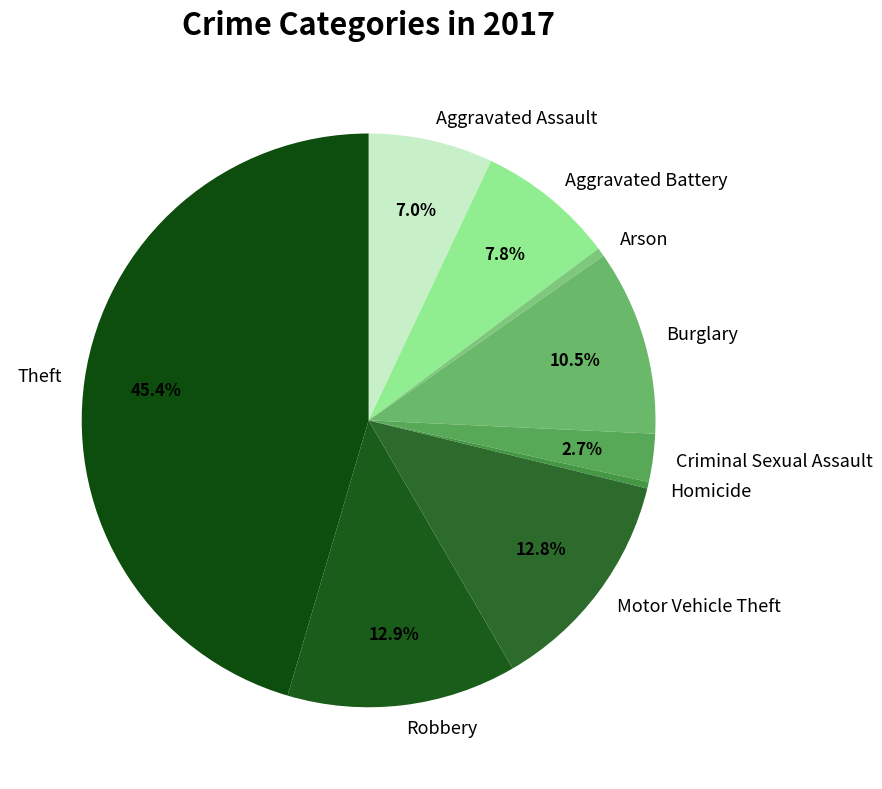

What percentage is the Theft slice, to the nearest percent?

45%